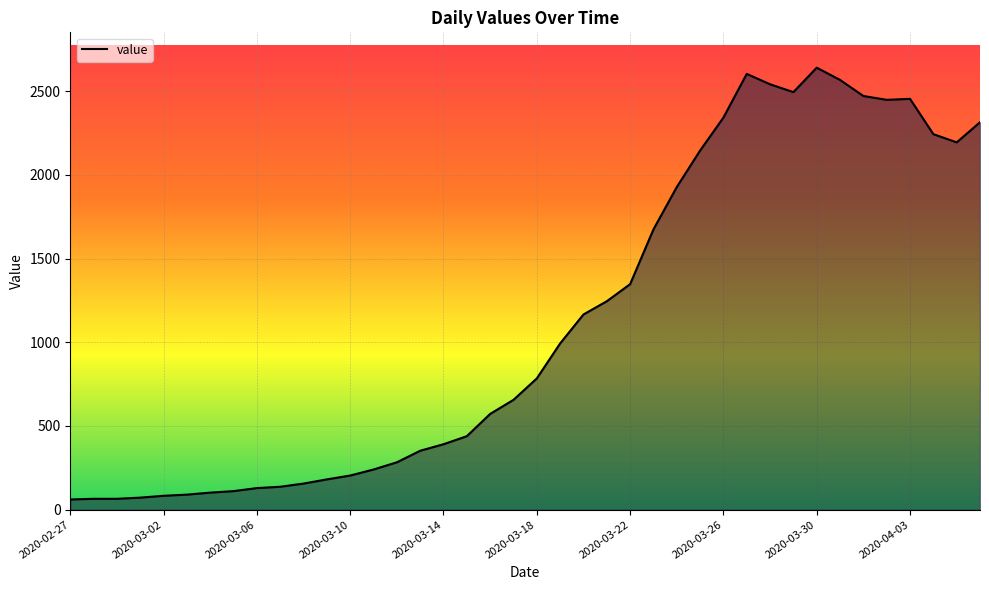

What is the maximum value shown in the chart?

2640